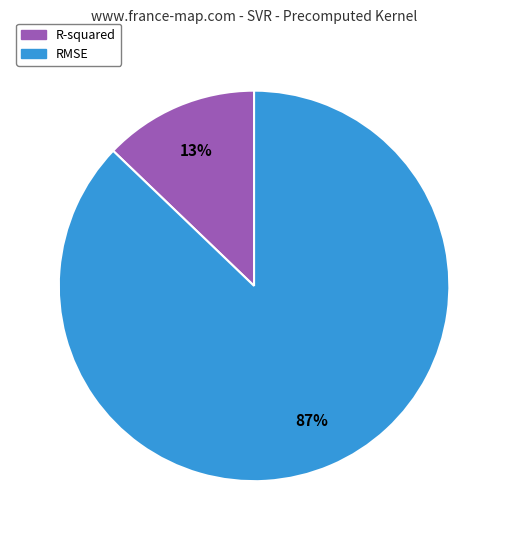

To the nearest percent, what is the difference between the R-squared and RMSE slice percentages?

74%